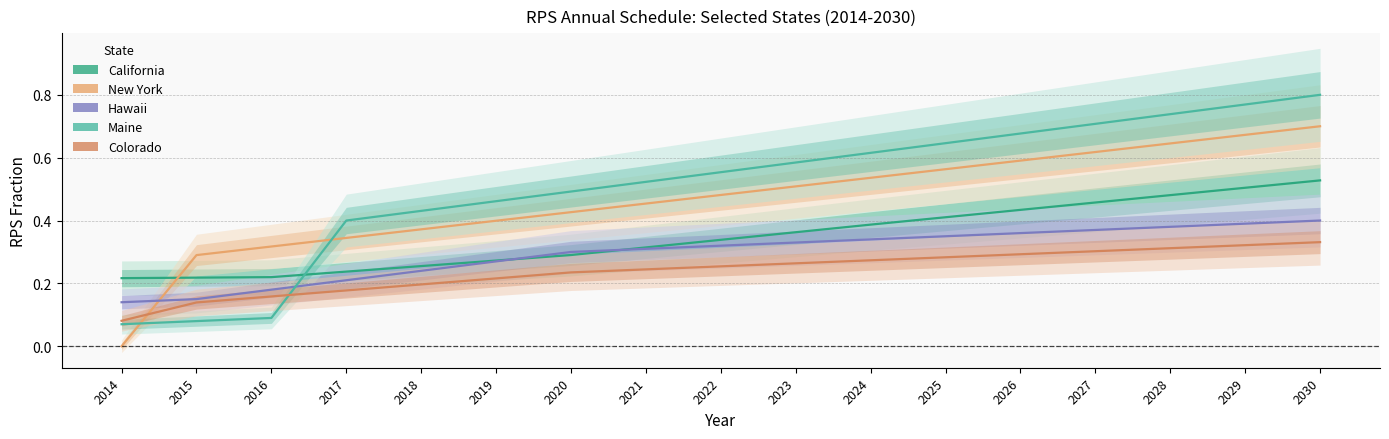

How many distinct data groups are displayed?

5